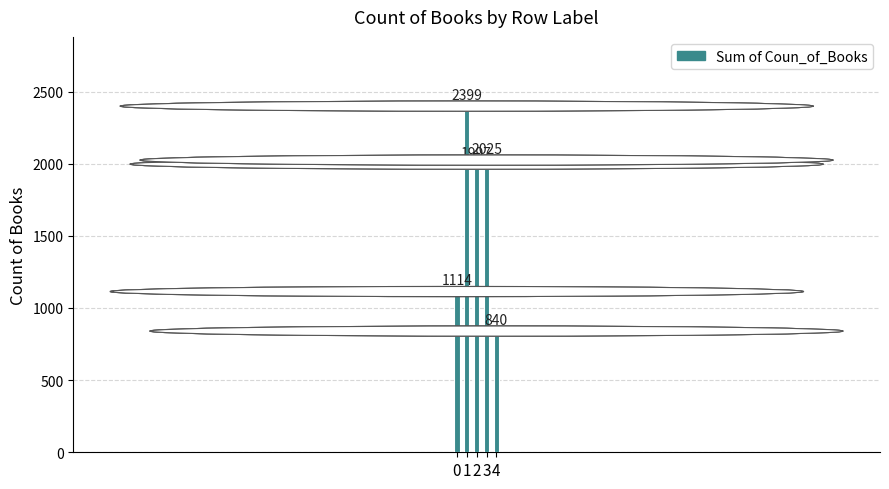

Read the value at 0, to the nearest 10.

1110